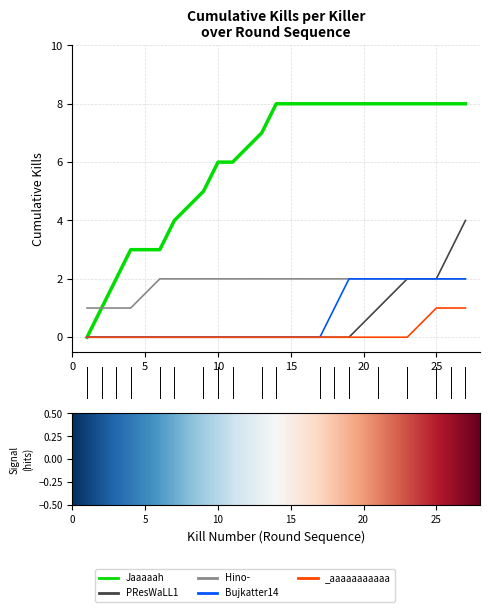

Count the number of data series in this chart.

5